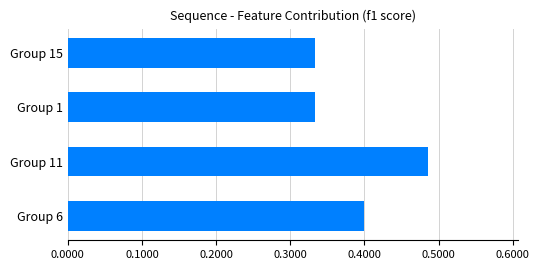

Which label corresponds to the largest value in the chart?

Group 11